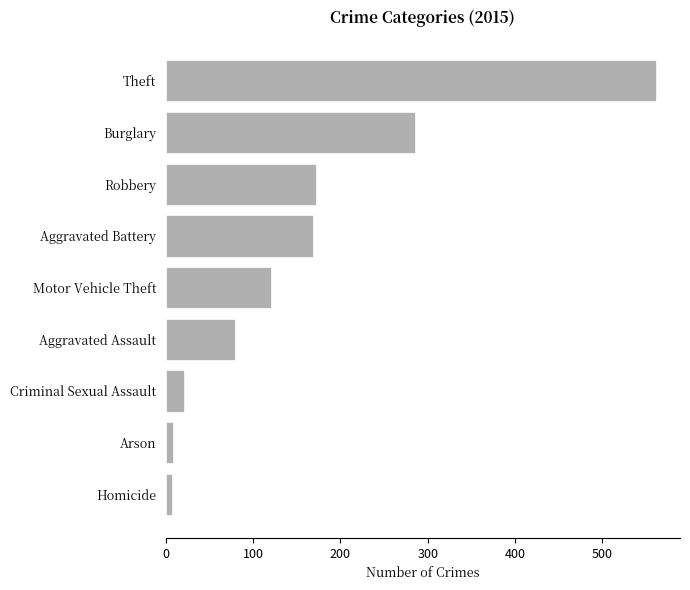

True or false: the data shows 21 at Criminal Sexual Assault.

True